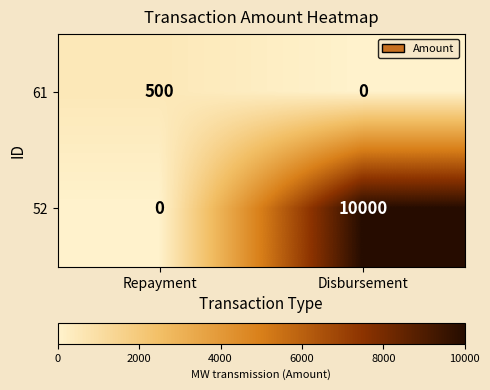

What is the total value across all series at Repayment?

500